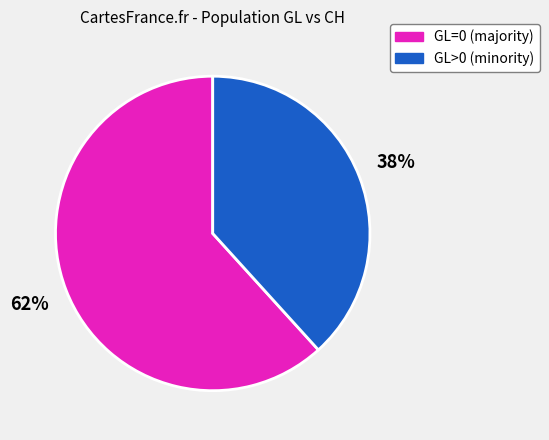

To the nearest percent, what is the average slice percentage?

50%